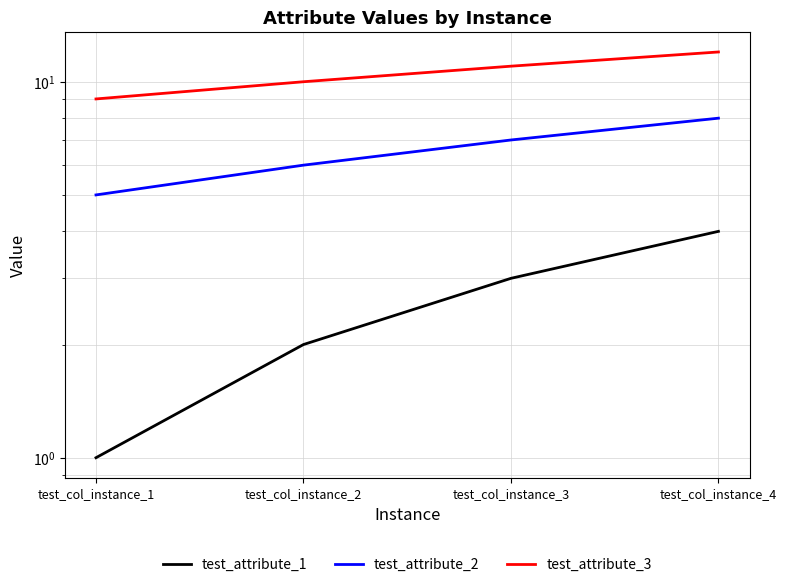

At which label does test_attribute_3 reach its minimum?

test_col_instance_1